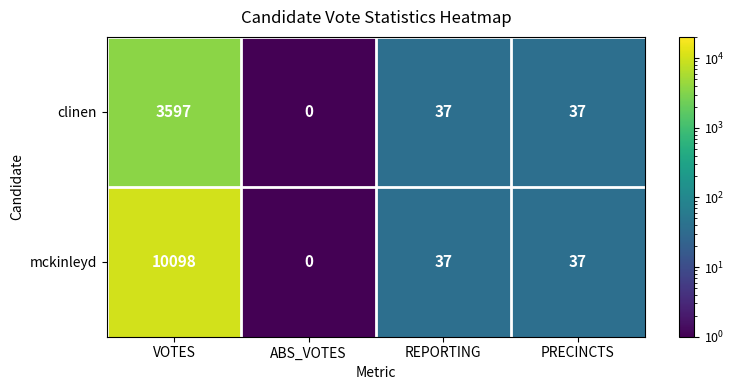

What is the approximate value of mckinleyd at REPORTING, to the nearest 50?

50